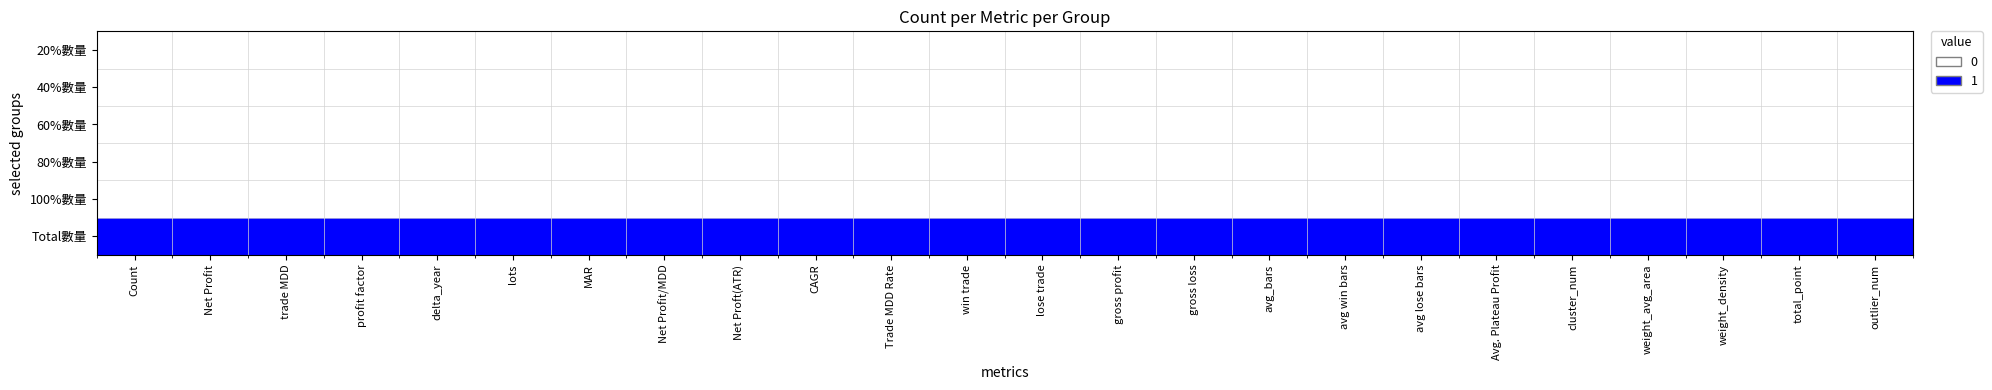

What is the difference between the highest and lowest values at avg_bars?

1